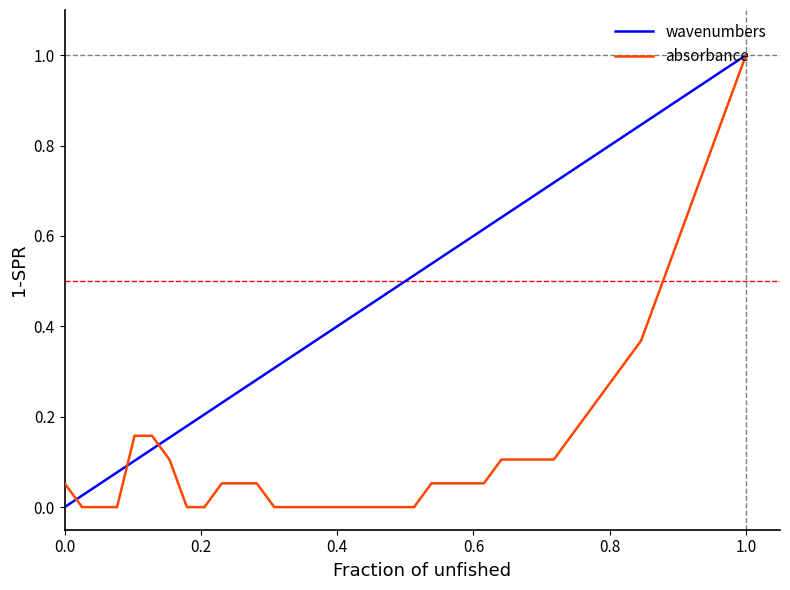

List the series in order of their overall mean, lowest first.

absorbance, wavenumbers